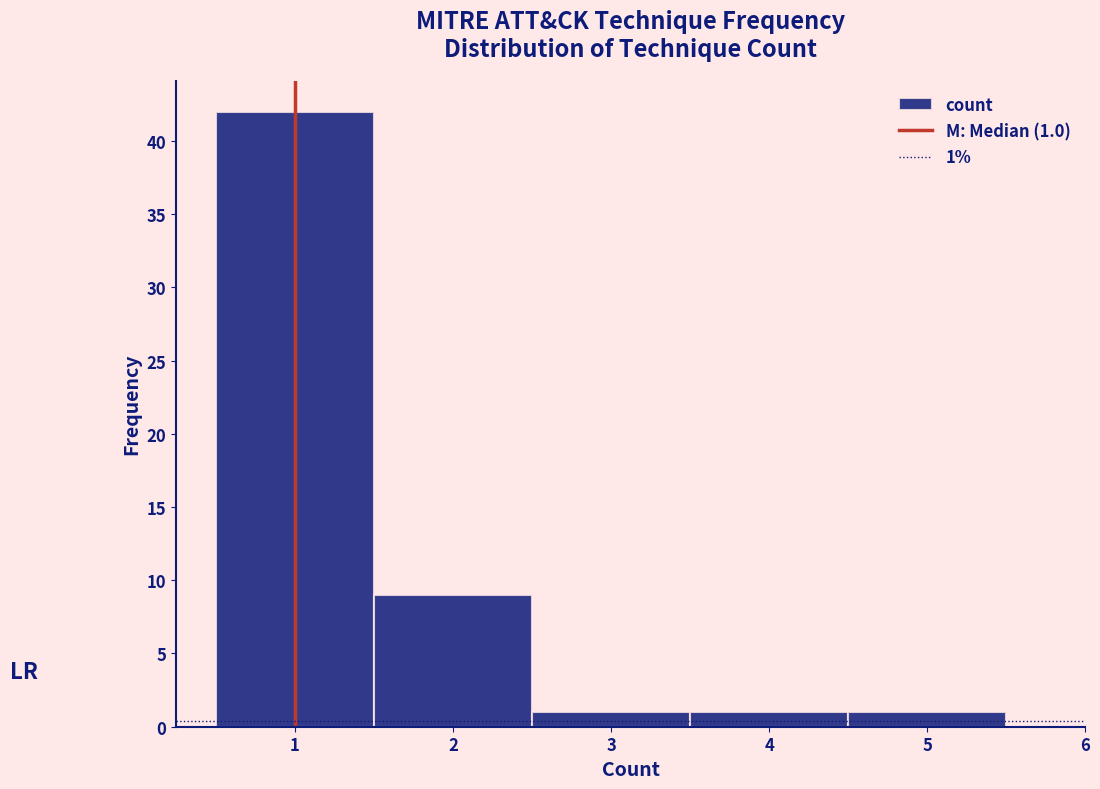

Over which range of the x-axis is the bar tallest?

0.5 to 1.5